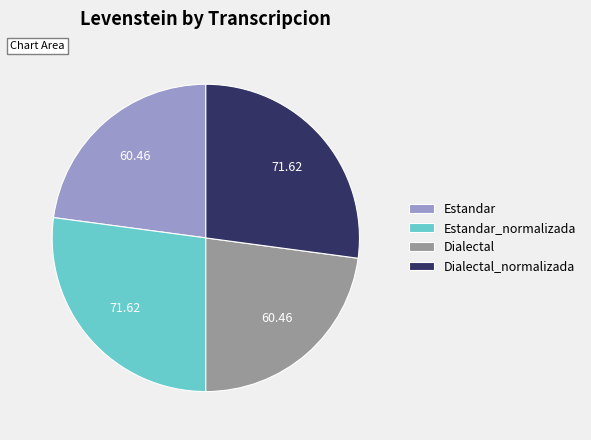

Does Estandar represent more than half of the total?

No